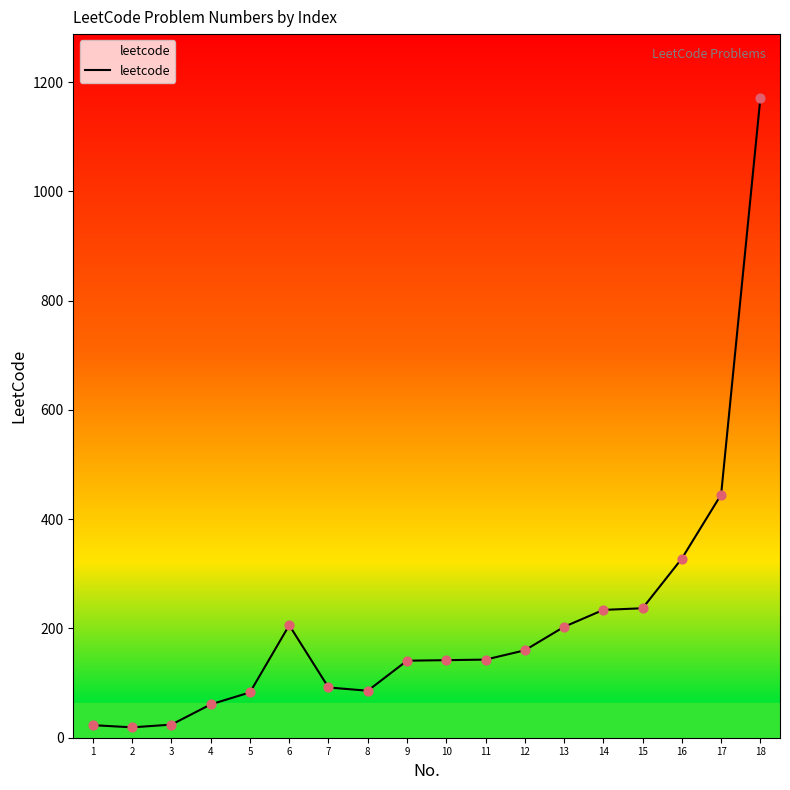

What is the change in value from 10 to 15?

+95